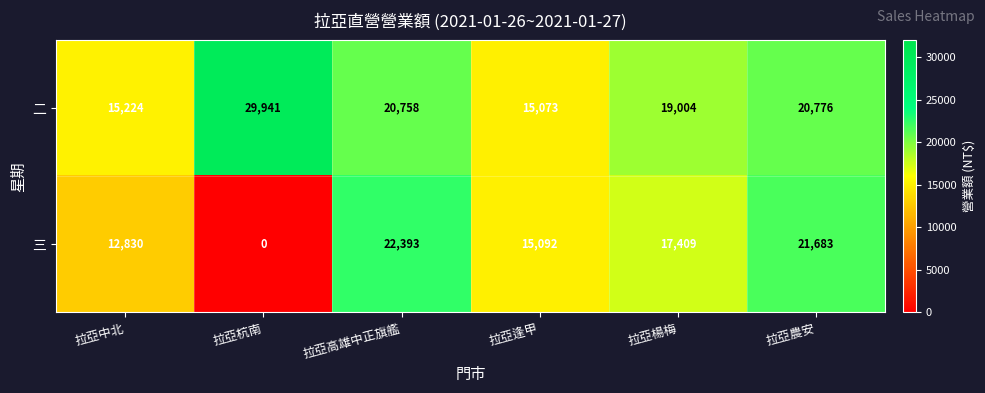

What is the difference between the highest and lowest values at 拉亞農安?

907